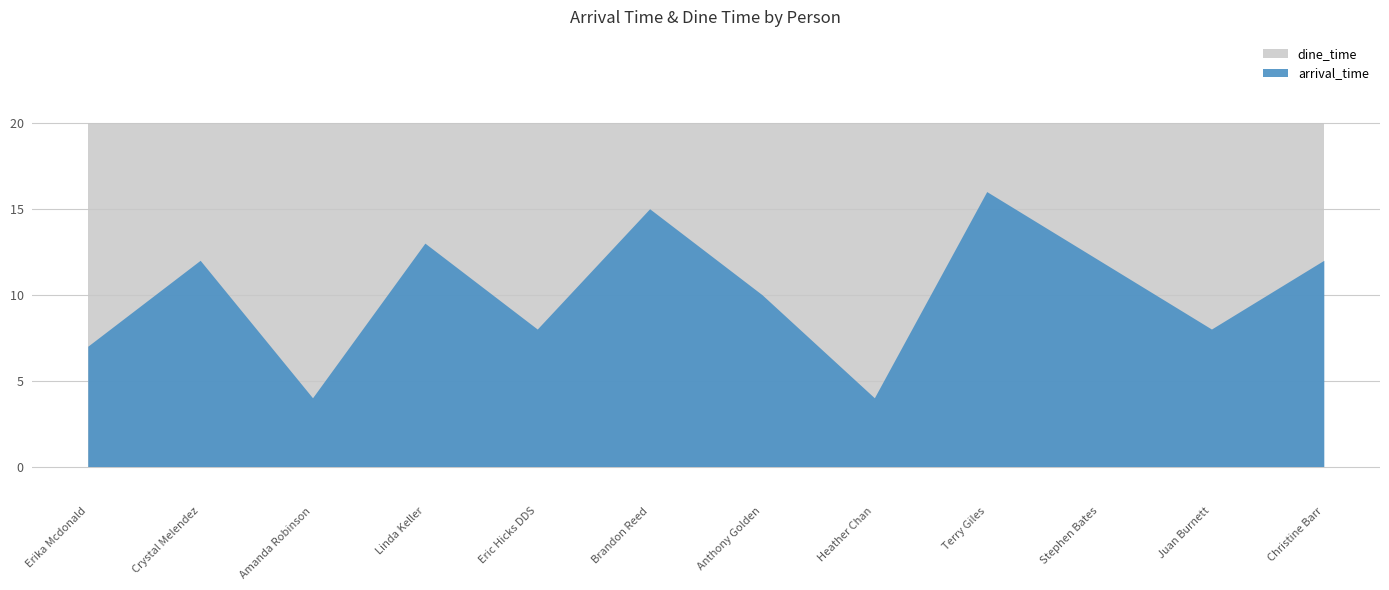

What is the maximum value shown in the chart?

20